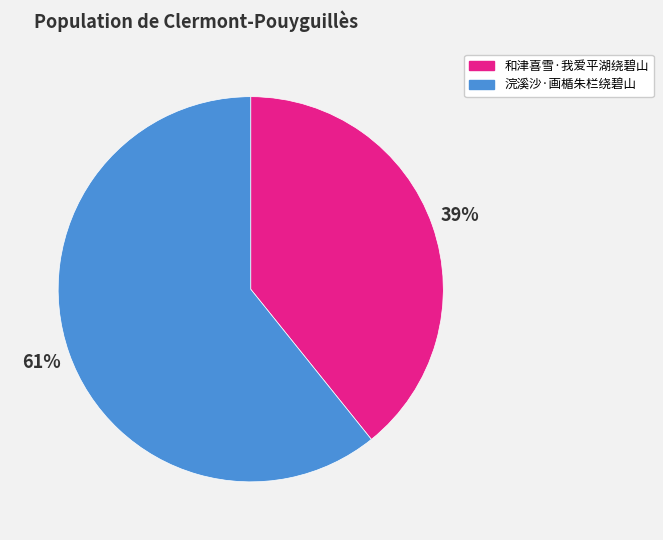

Is there any slice that represents more than half of the pie?

Yes